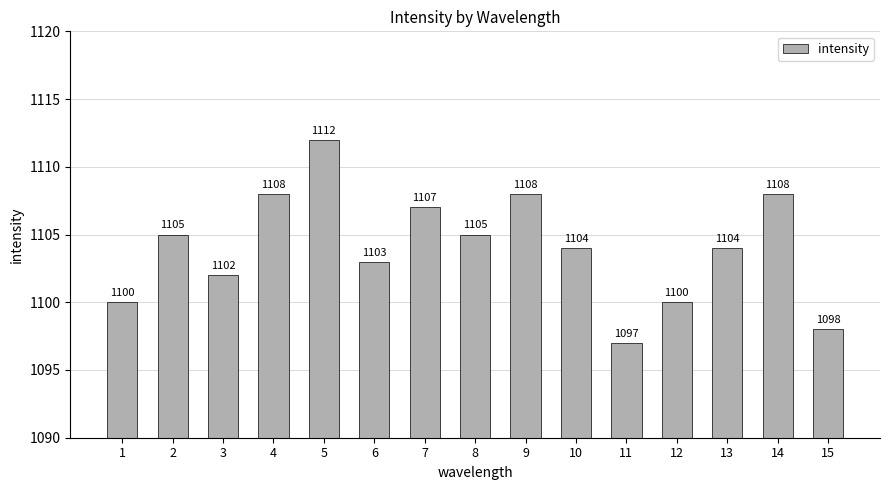

What is the approximate value at 9, to the nearest 5?

1110